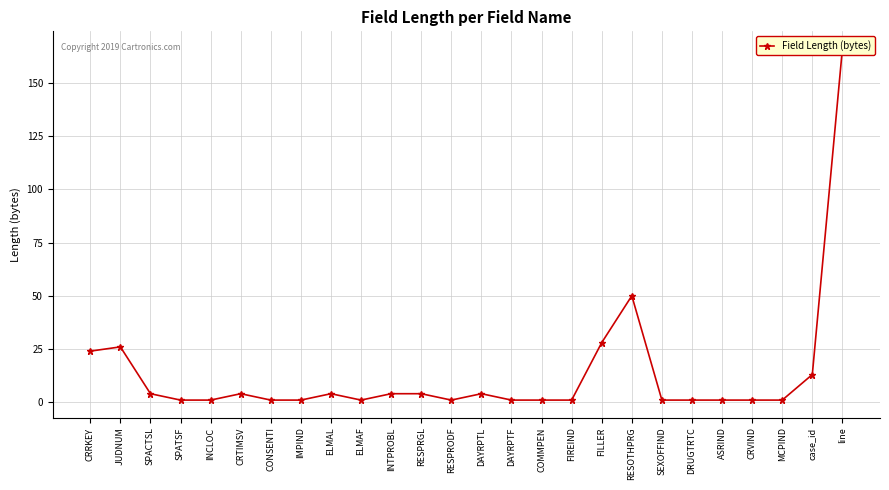

Which has a higher value, DRUGTRTC or FILLER?

FILLER